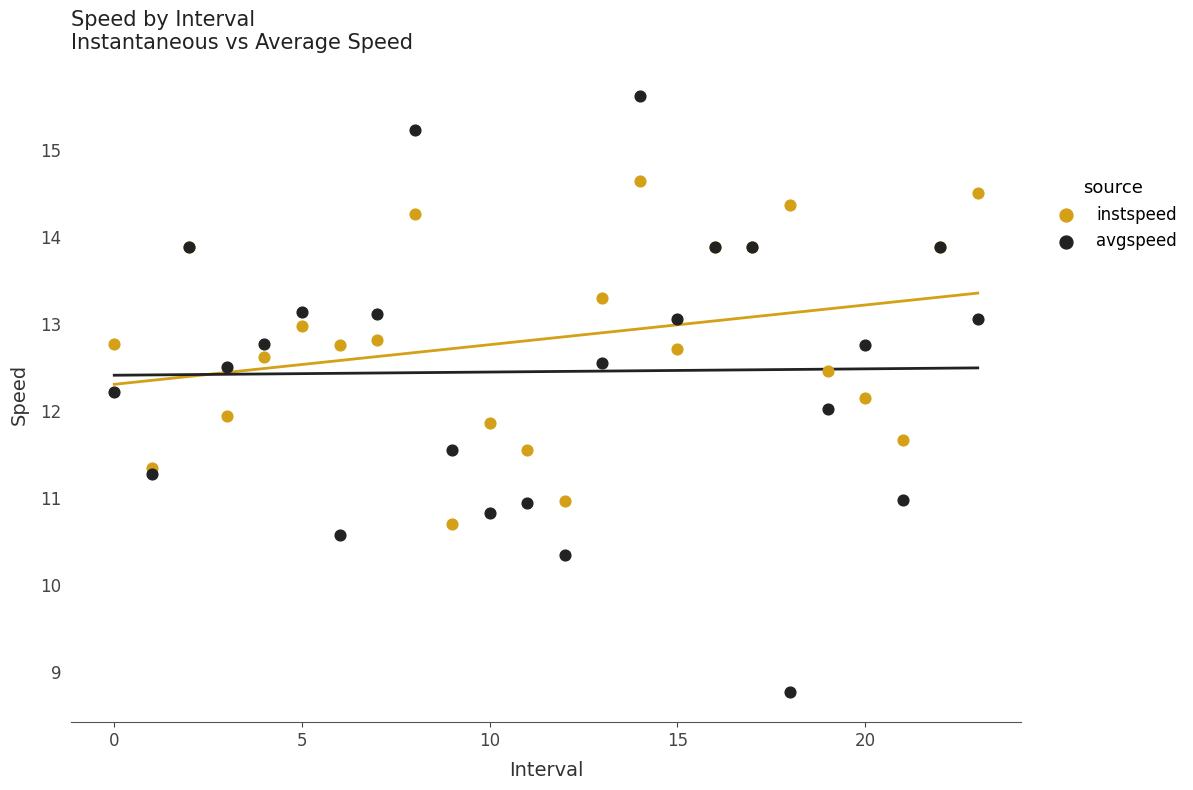

Which series contains the highest Y value?

avgspeed